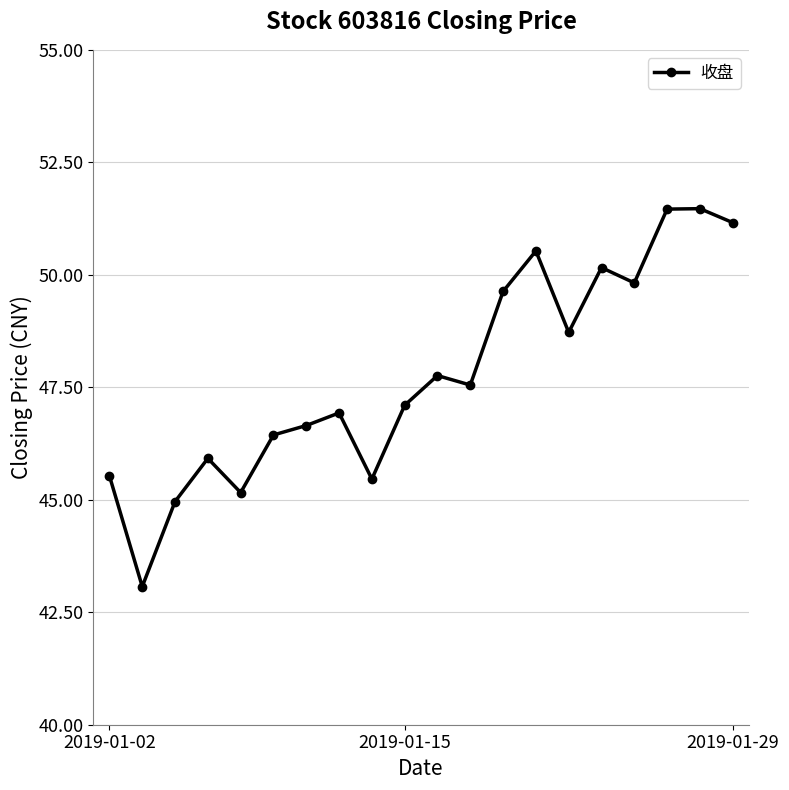

What is the minimum value shown in the chart?

43.1